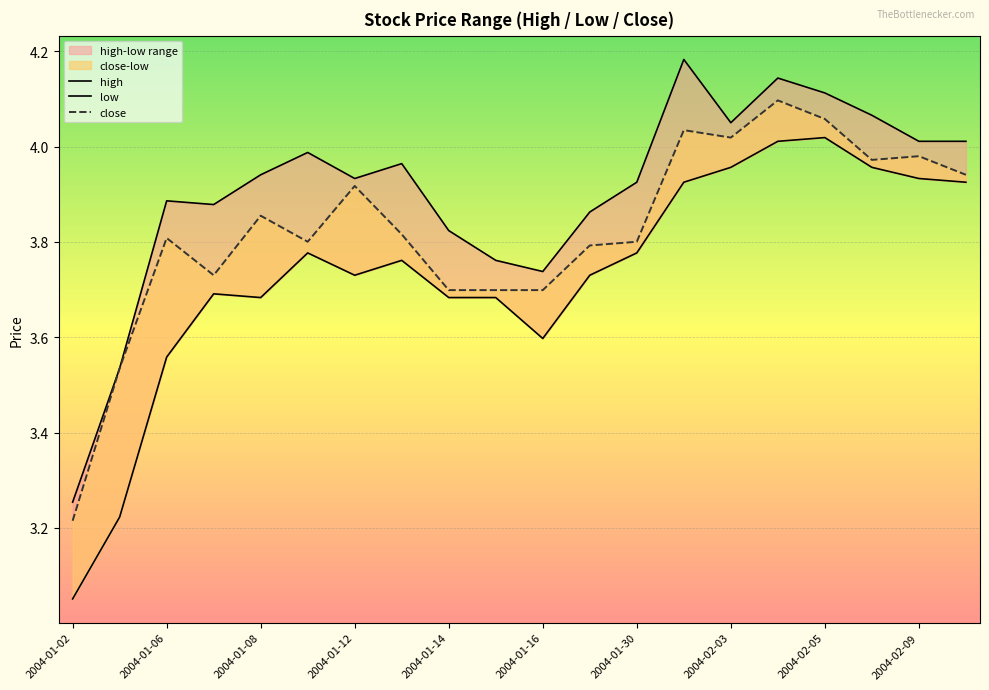

Which series has the largest total across all categories?

high